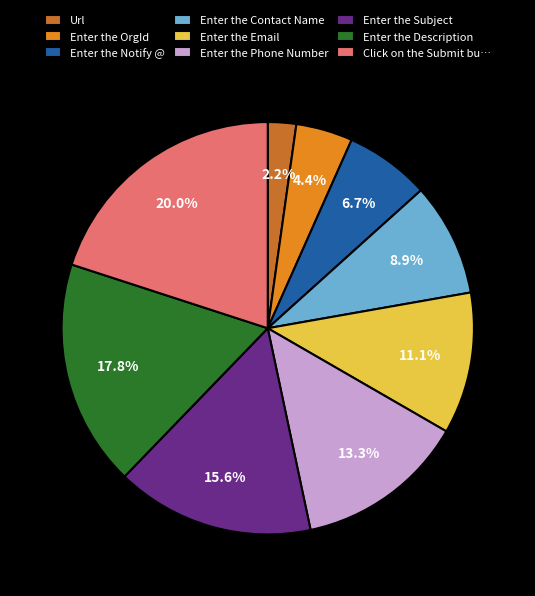

What percentage do Enter the Email and Enter the Notify @ together represent?

17.8%